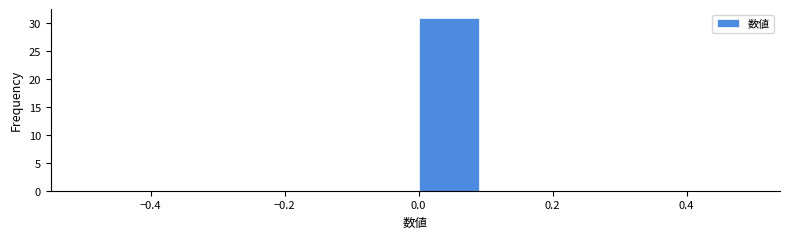

Which range on the x-axis has the tallest bar?

0.0 to 0.1